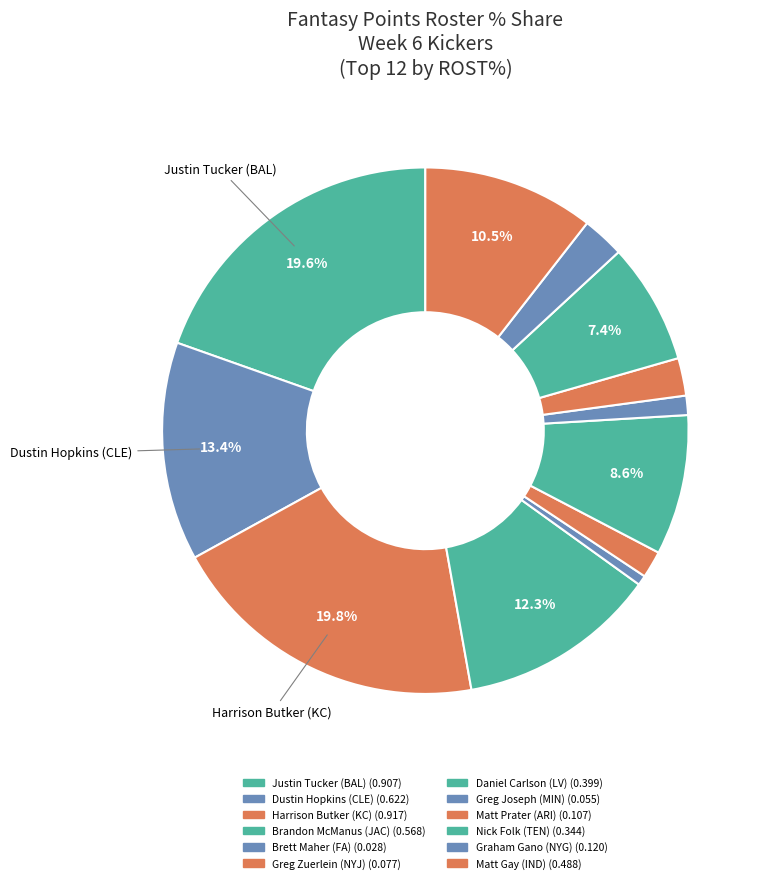

Count the number of slices in the pie.

12